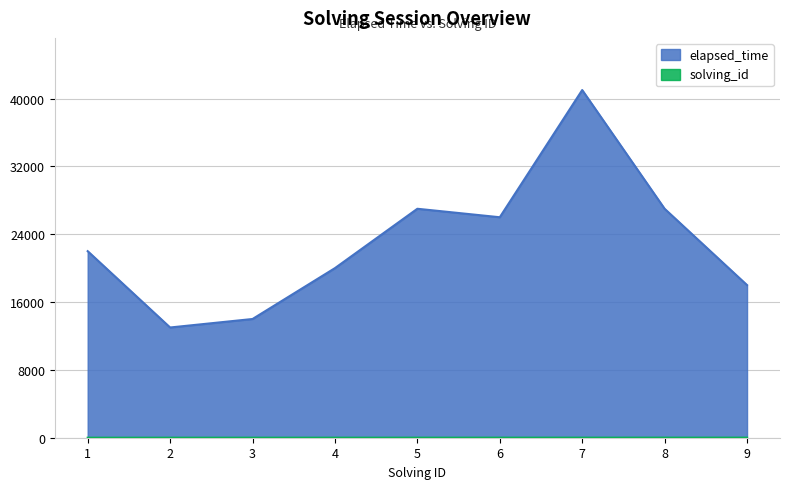

Where does the solving_id series first go above 5?

6